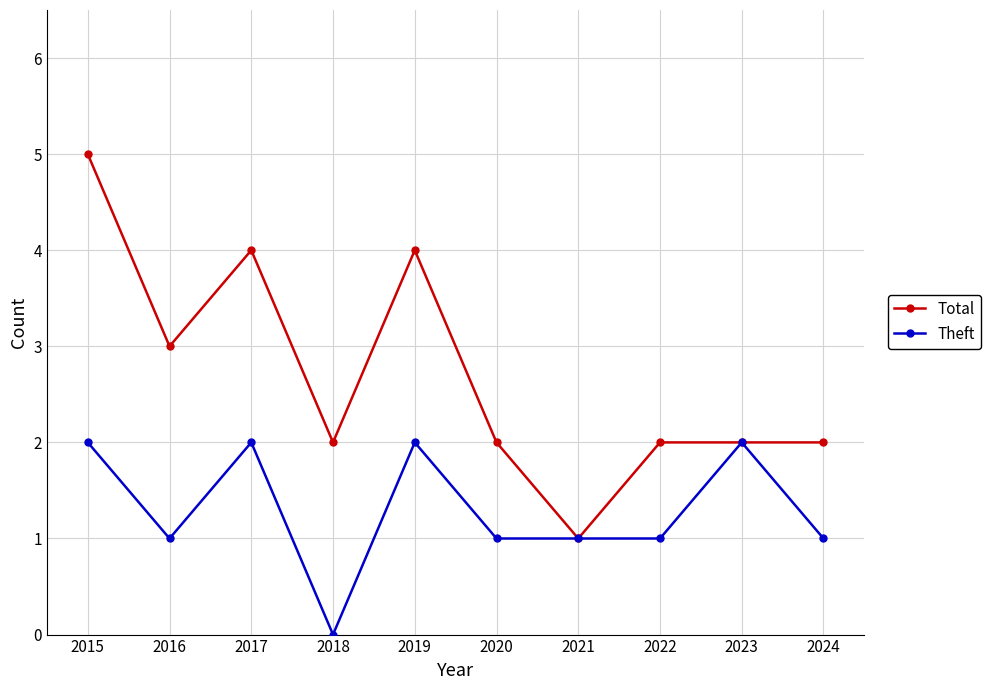

Which series has the widest spread of values?

Total